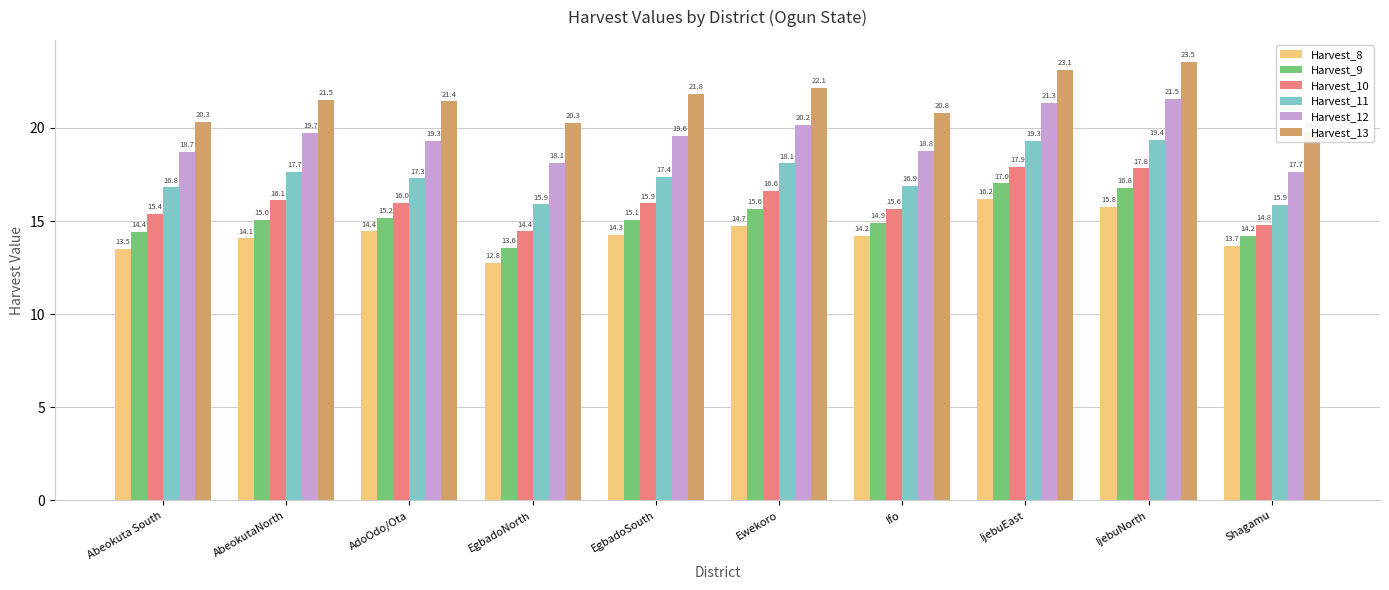

What is the difference between the maximum and minimum values in the Harvest_13 series?

3.8